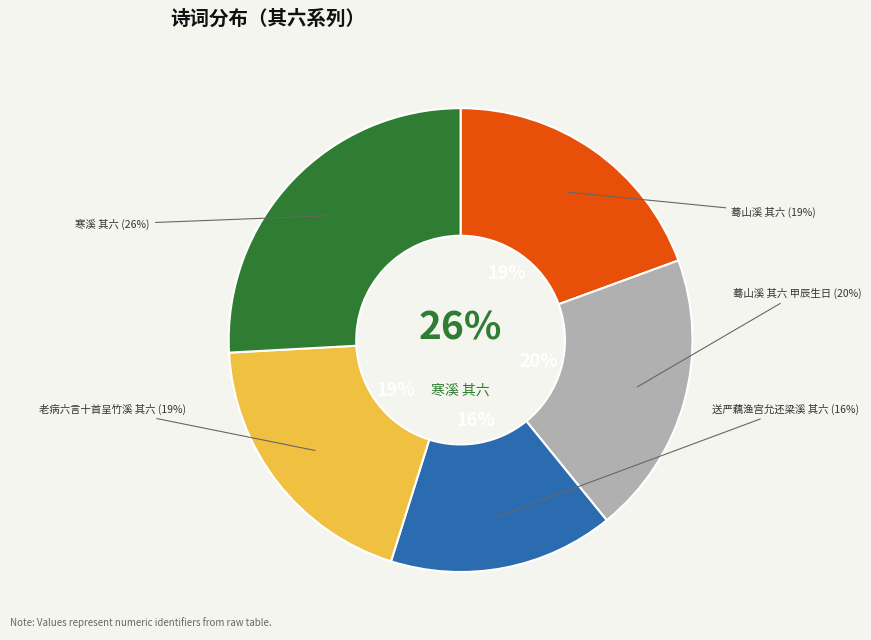

Does 蓦山溪 其六 represent more than half of the total?

No